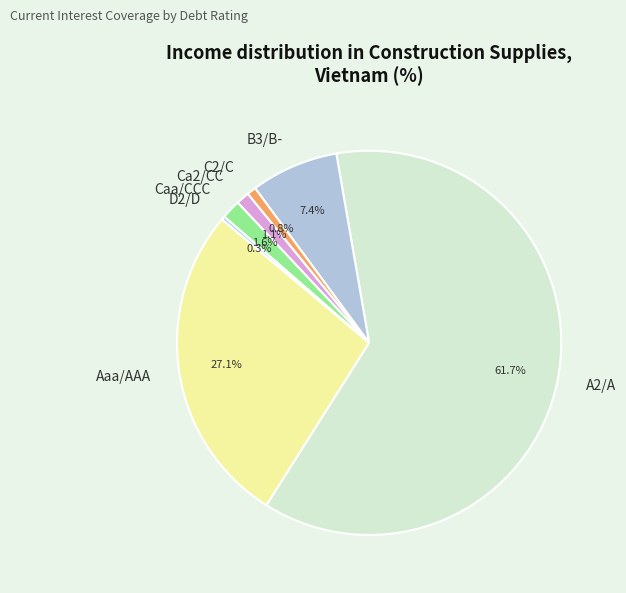

What is the largest slice in the pie chart?

A2/A